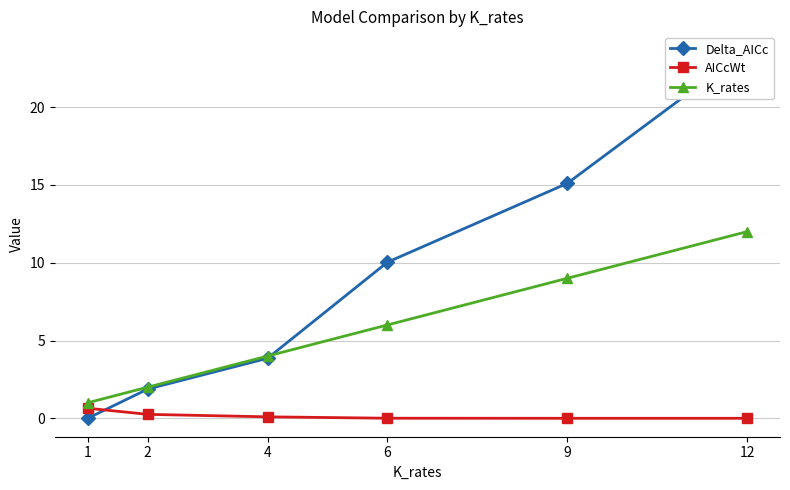

Reading left to right, extract all data points from this chart.

Delta_AICc: 0.0	1.9	3.9	10.0	15.1	23.7
AICcWt: 0.6	0.3	0.1	0.0	0.0	0.0
K_rates: 1.0	2.0	4.0	6.0	9.0	12.0